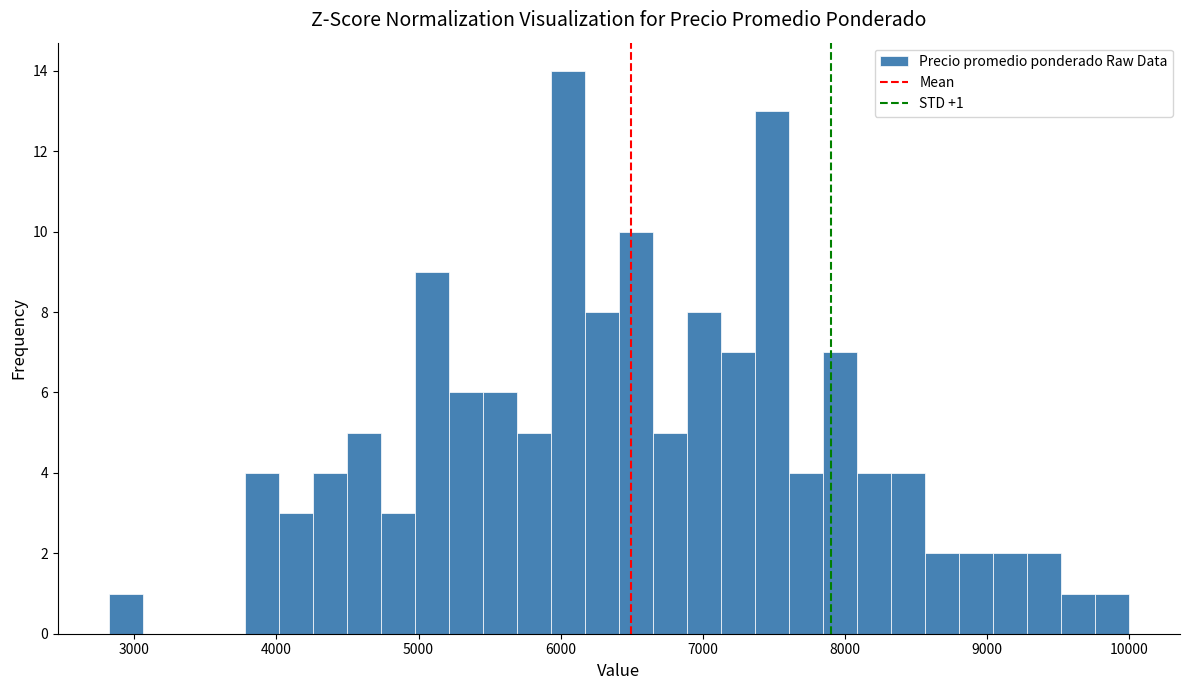

Around what value on the x-axis is the tallest bar? Give the approximate position of its centre, as read against the axis.

6100